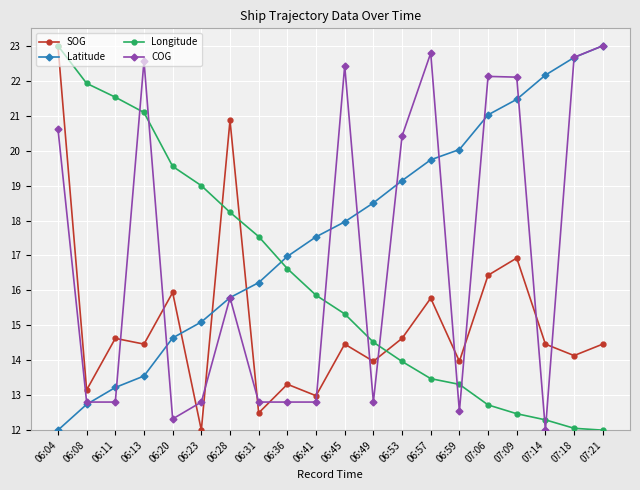

Is this an area chart (filled region under the line)?

No